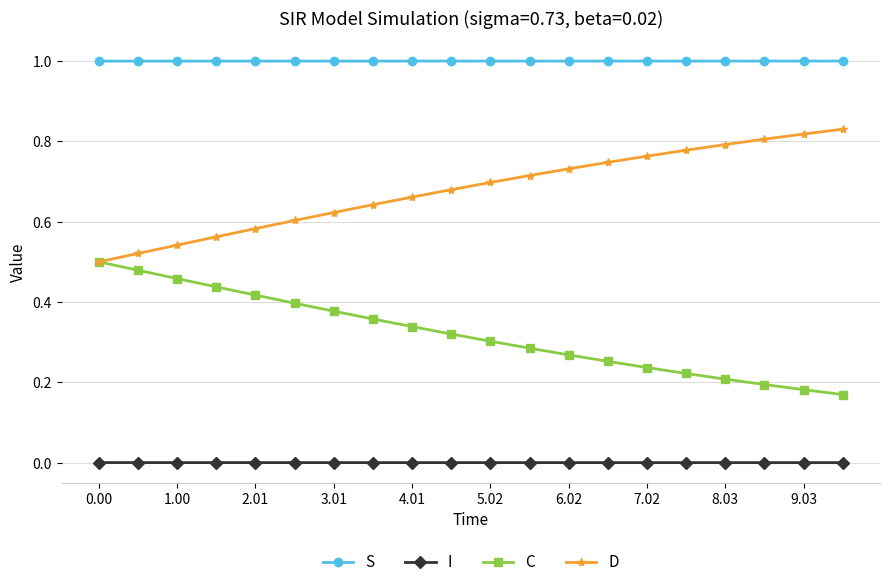

Does the chart have visible grid lines?

Yes